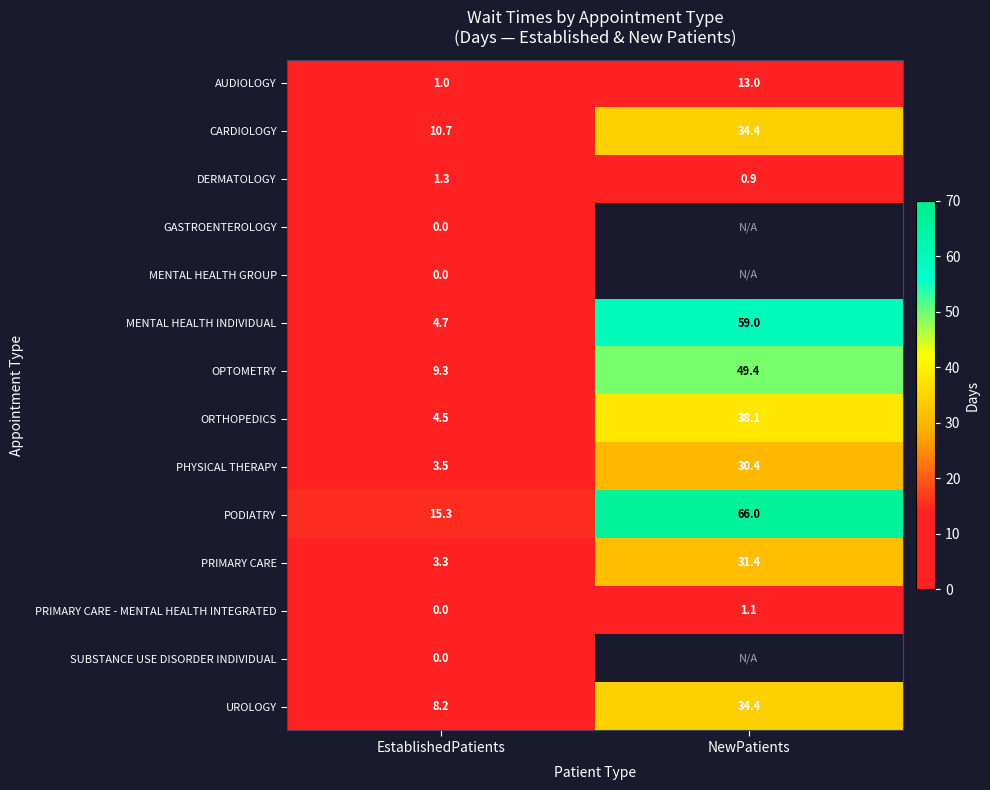

Is it true that CARDIOLOGY equals 10.7 at EstablishedPatients?

True